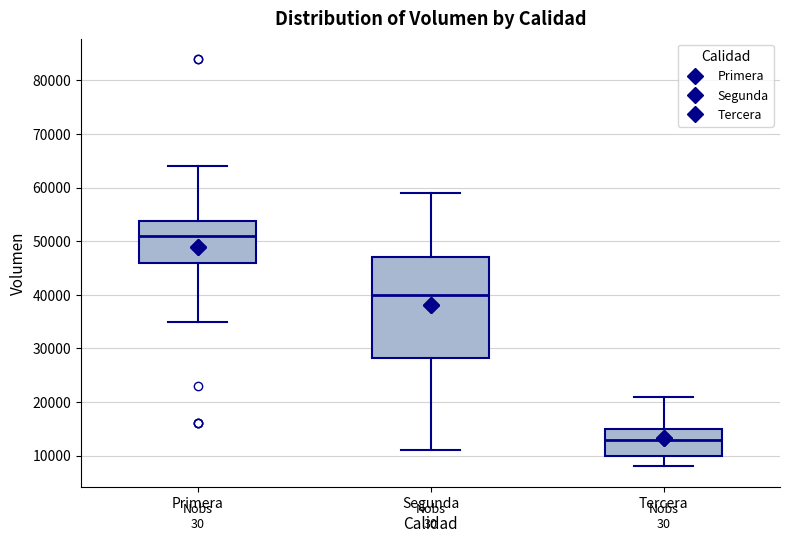

Which box's median line is the highest?

Primera